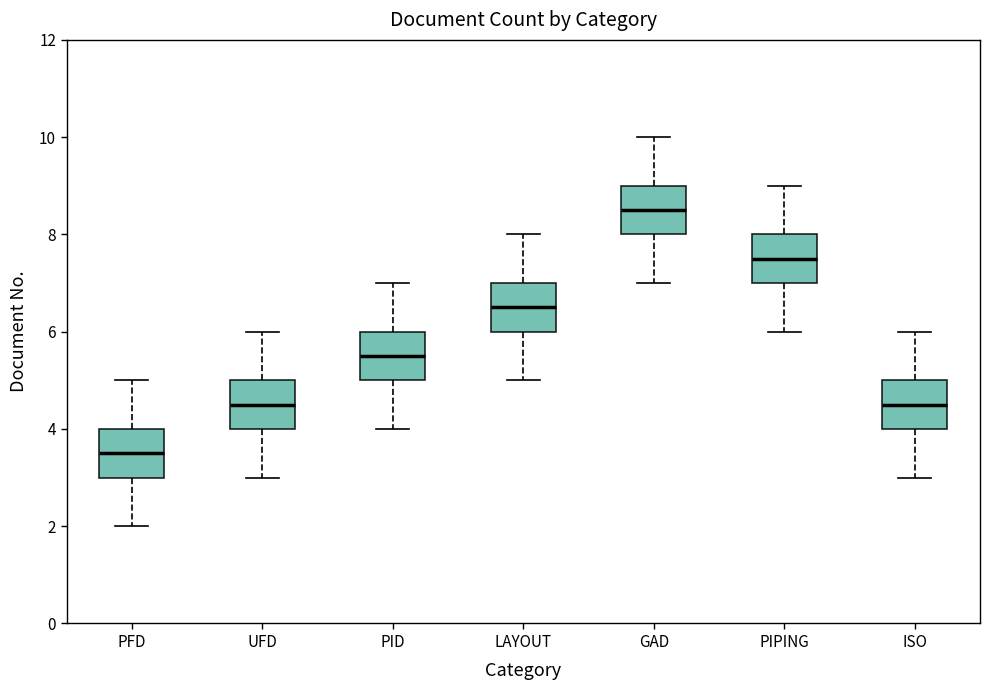

Reading left to right, read every box against the y-axis: the position of its median line, the range the box covers, and the ends of its whiskers. The values are not printed on the chart, so give them approximately, as read against the axis.

PFD: median 3.6, box 3.0 to 4.0, whiskers 2.0 to 5.0
UFD: median 4.6, box 4.0 to 5.0, whiskers 3.0 to 6.0
PID: median 5.6, box 5.0 to 6.0, whiskers 4.0 to 7.0
LAYOUT: median 6.6, box 6.0 to 7.0, whiskers 5.0 to 8.0
GAD: median 8.6, box 8.0 to 9.0, whiskers 7.0 to 10.0
PIPING: median 7.6, box 7.0 to 8.0, whiskers 6.0 to 9.0
ISO: median 4.6, box 4.0 to 5.0, whiskers 3.0 to 6.0